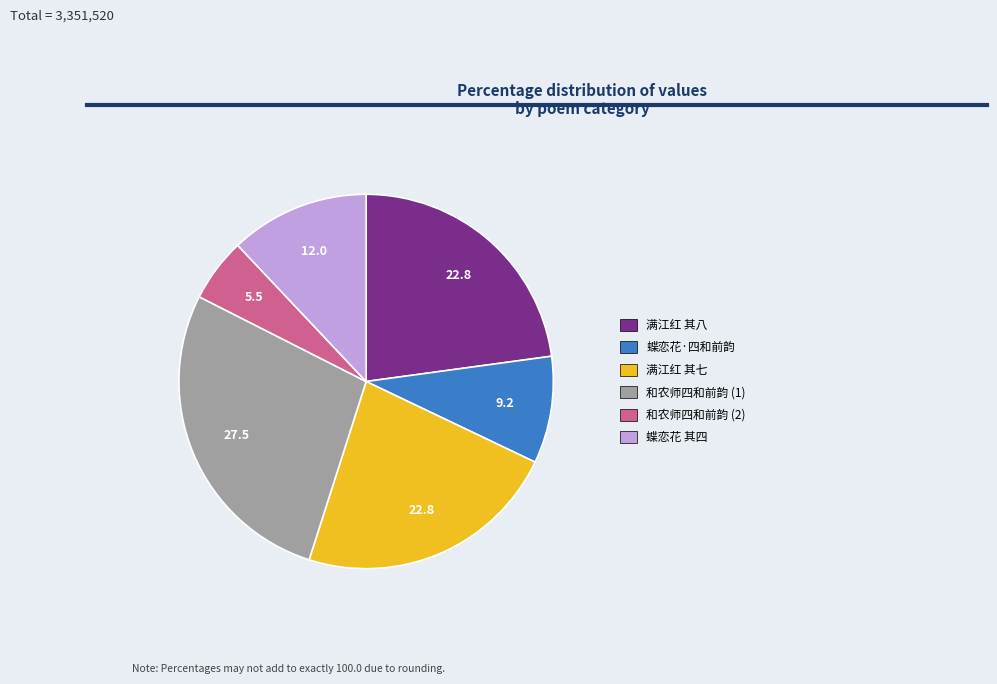

Does any single category account for the majority?

No